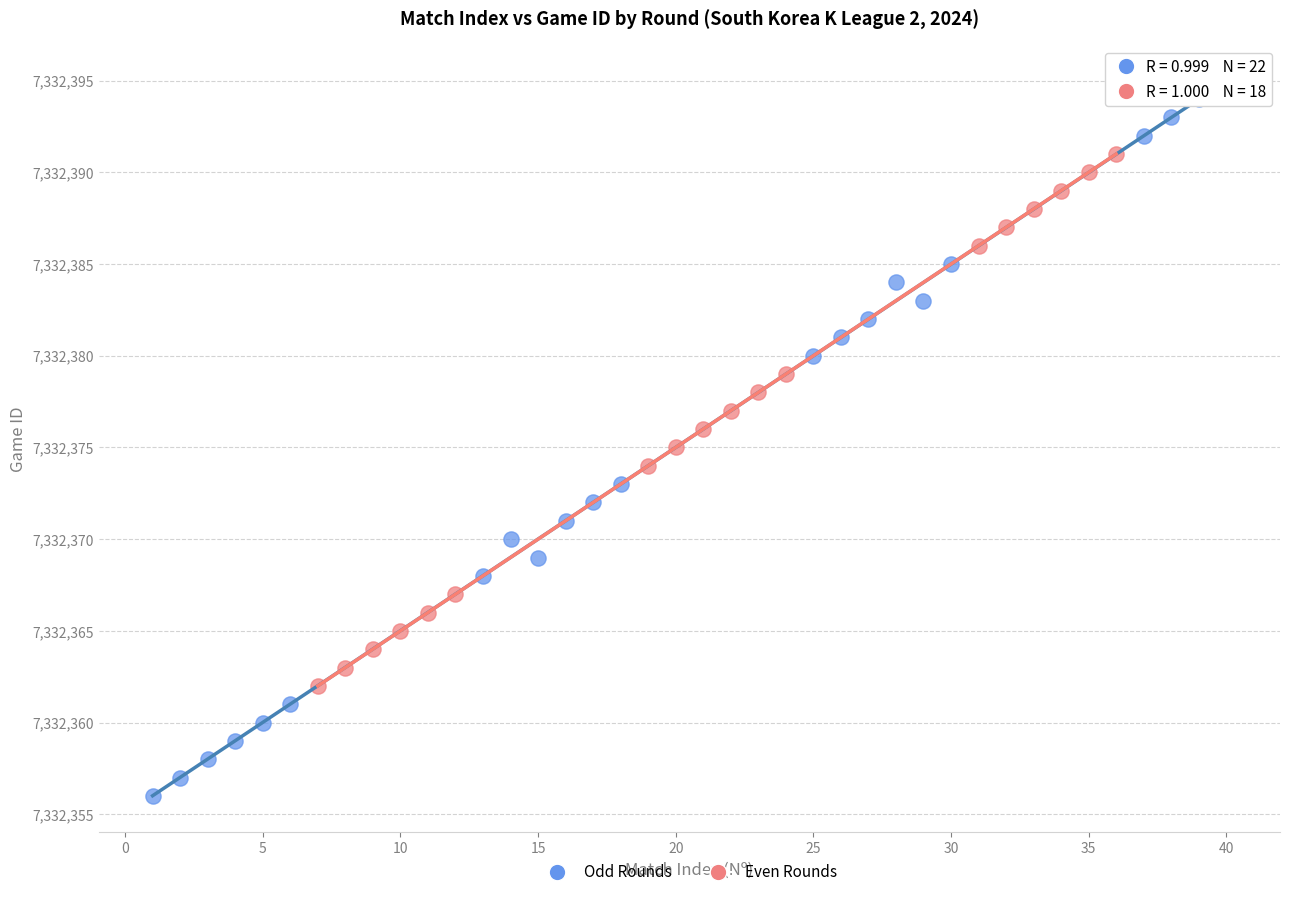

Which series has the largest Y range (max minus min)?

Odd Rounds